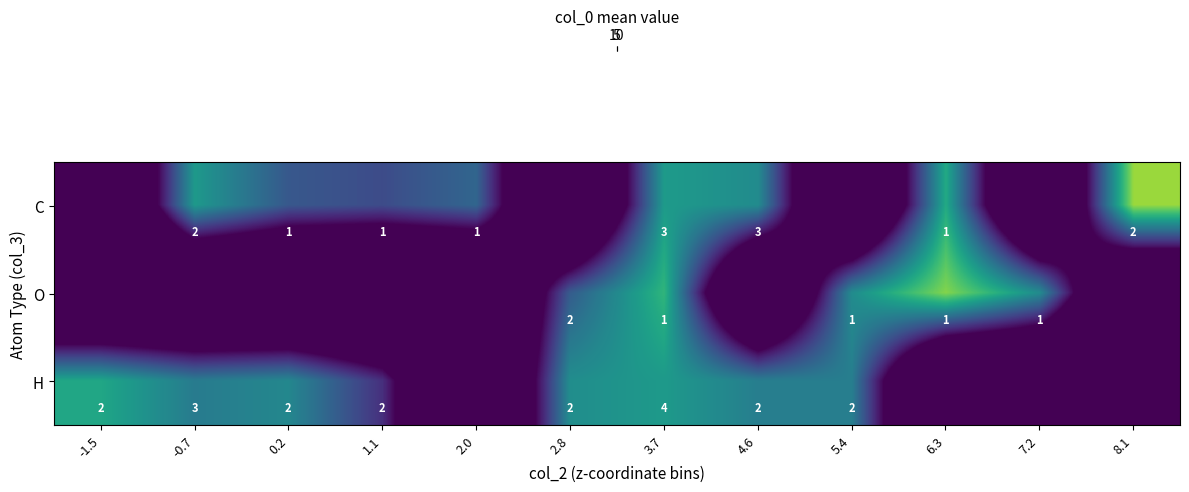

What is the spread (max minus min) of values at 7.2?

7.9